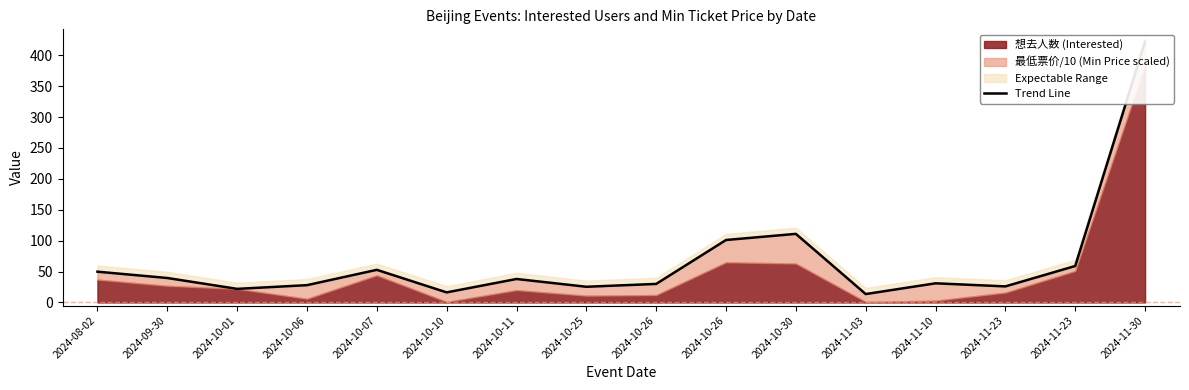

The value at 2024-10-26 is 44.6. True or false?

False